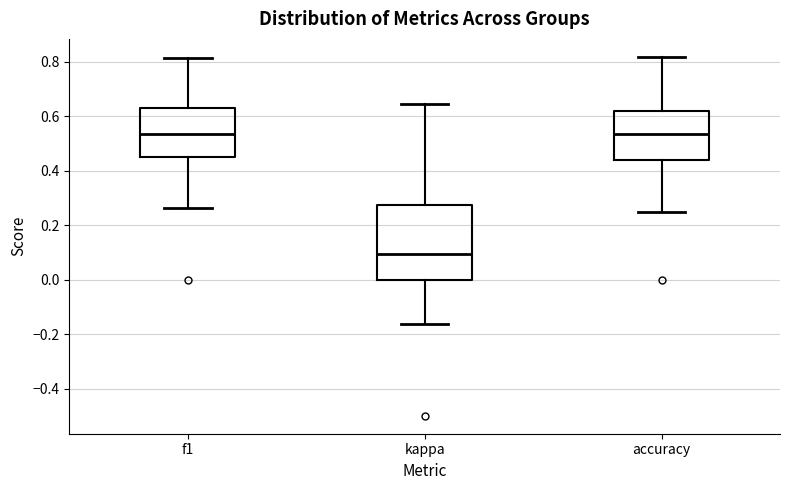

Which box's median line is the lowest?

kappa